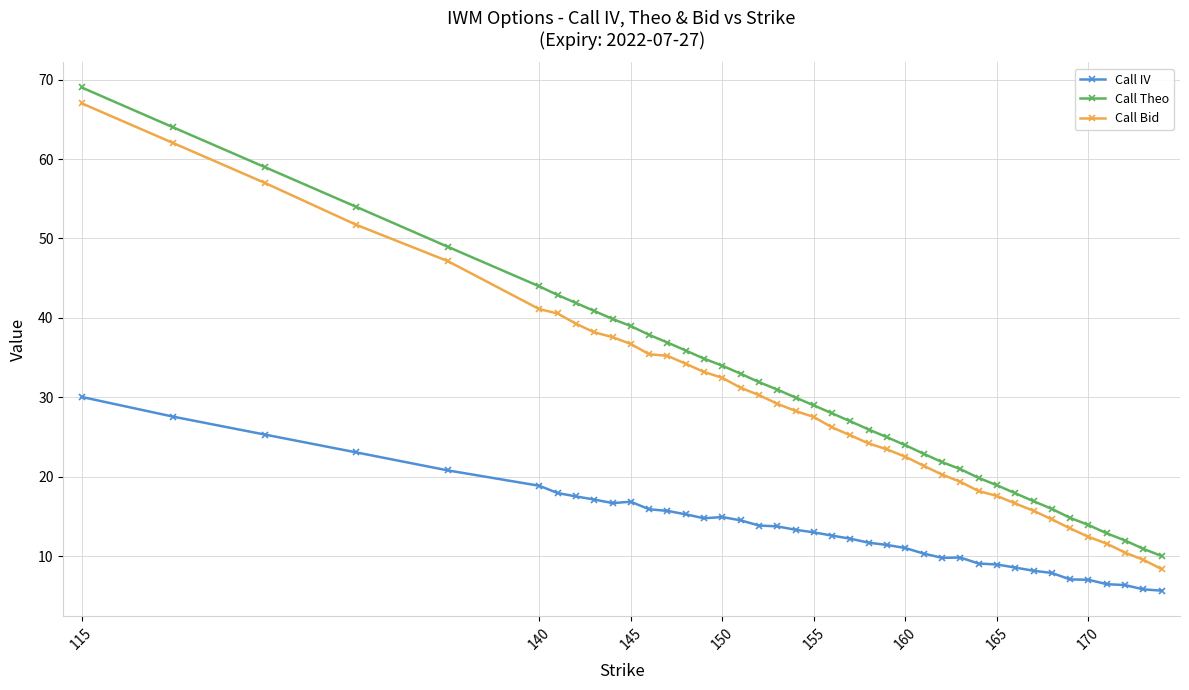

How many lines are shown in the chart?

3